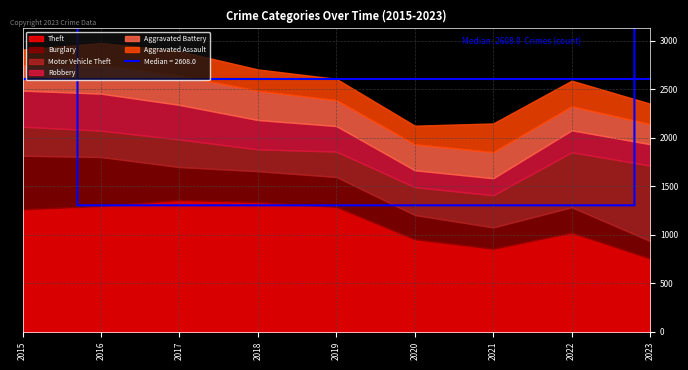

What is the sum of all Aggravated Assault values?

2042